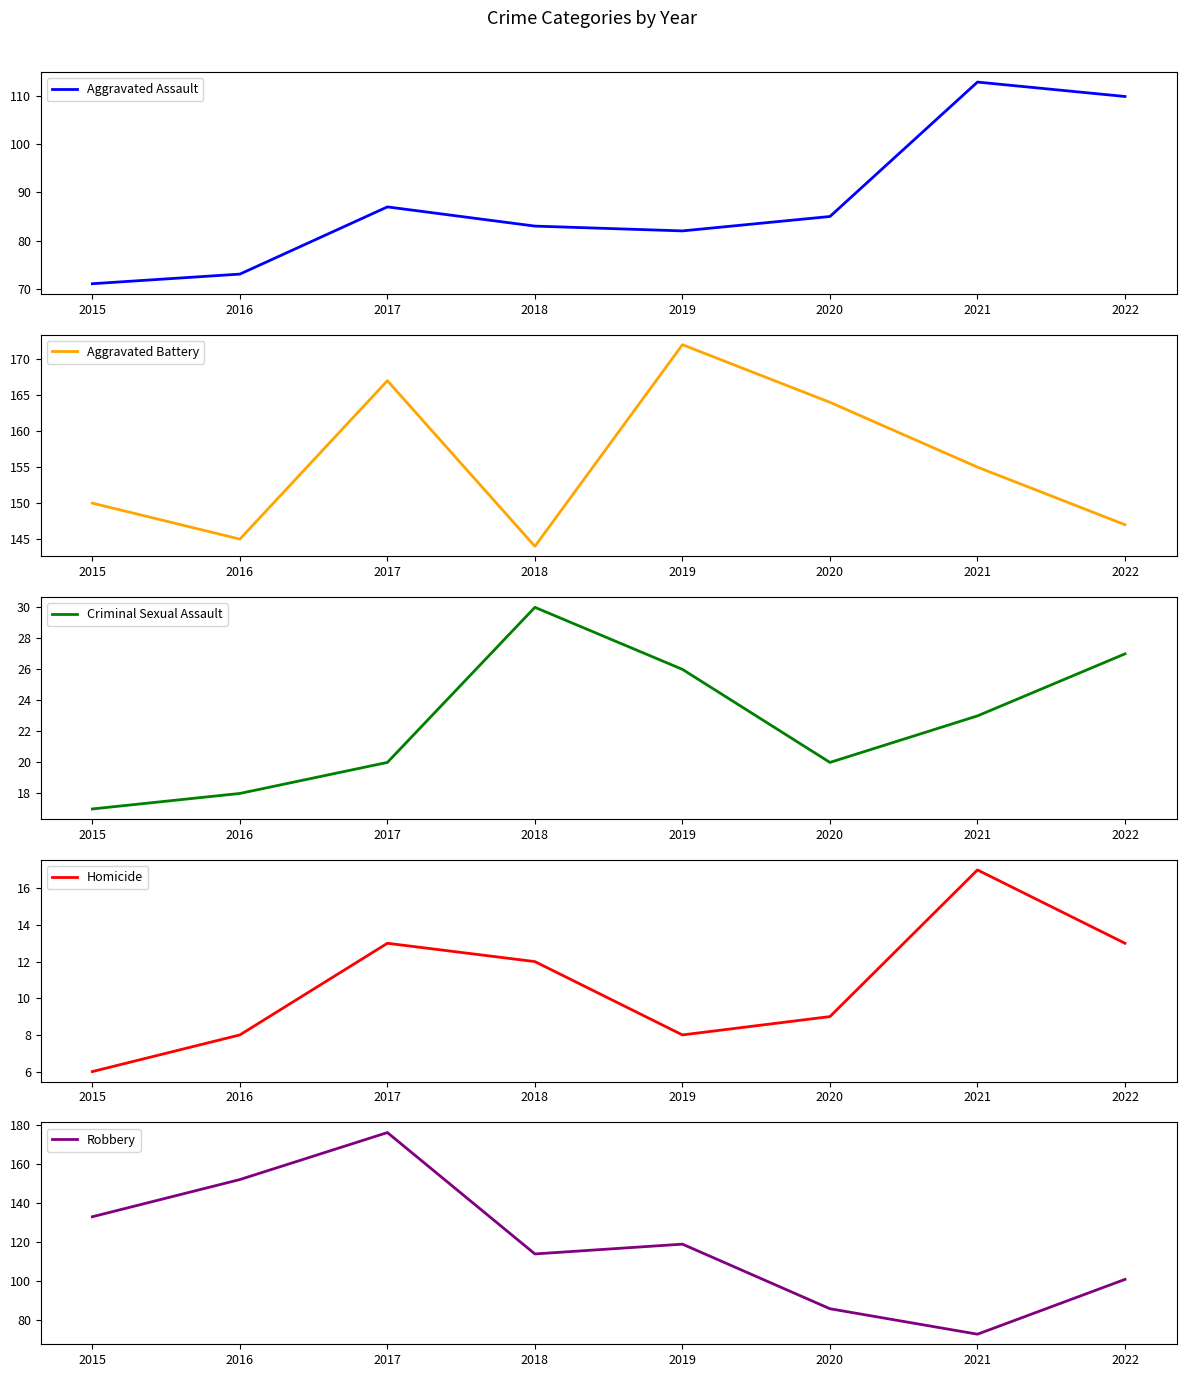

True or false: Robbery has more than 0 interior local peaks.

True